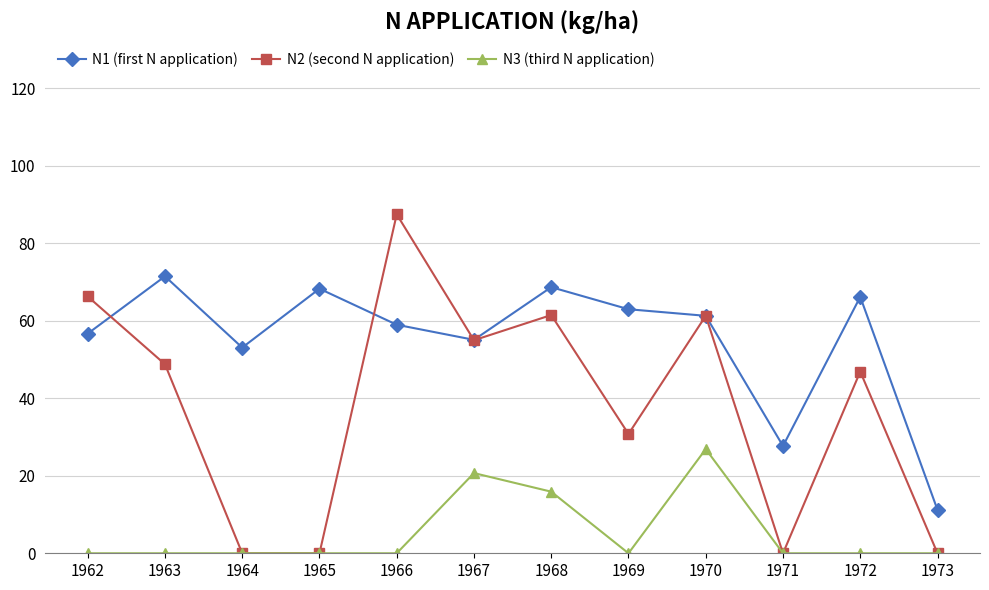

Count the number of categories in the chart.

12